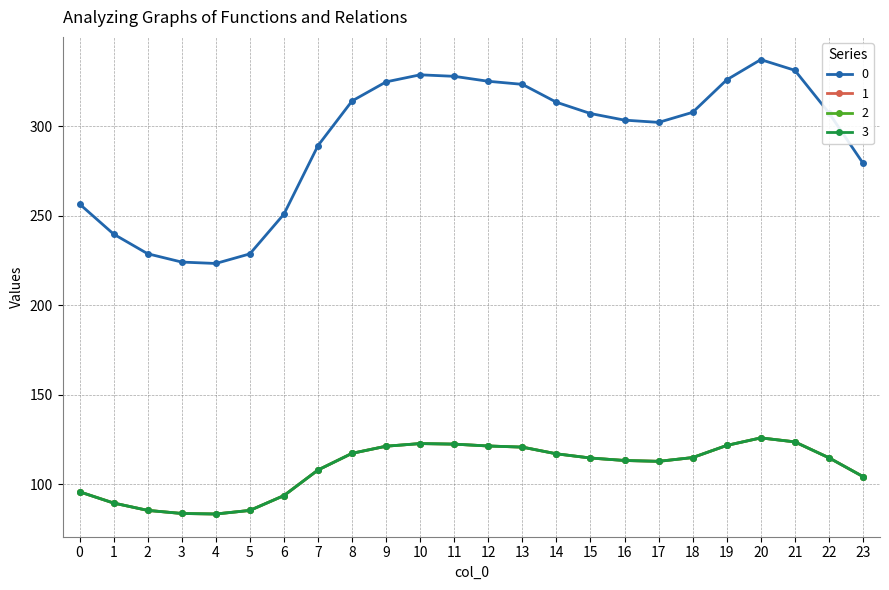

What is the value of the 1 point at the 2nd from the left?

89.5